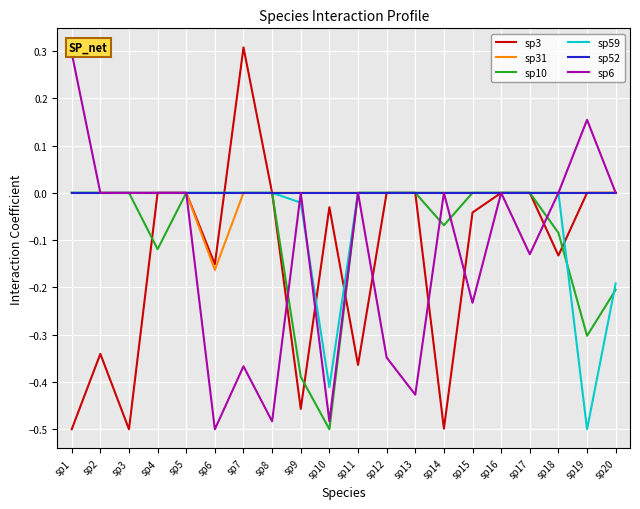

Is it true that sp52 equals 0.0 at sp20?

True